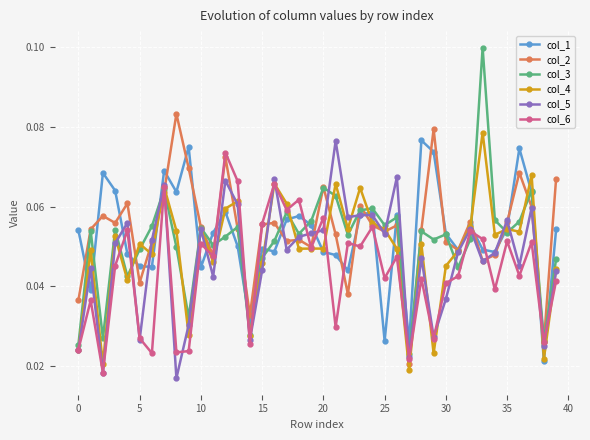

True or false: col_5 has more than 1 interior local peaks.

True